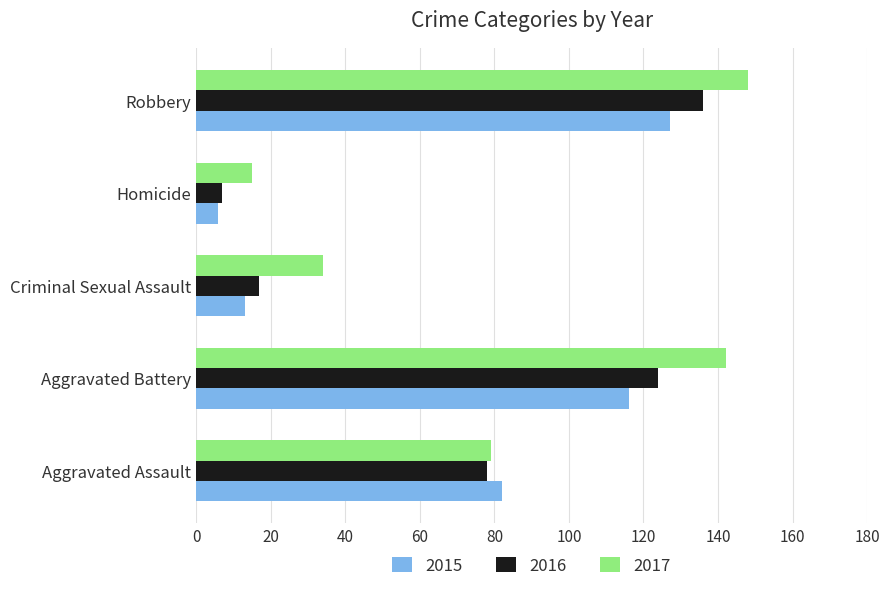

Is it true that 2015 equals 82 at Aggravated Assault?

True